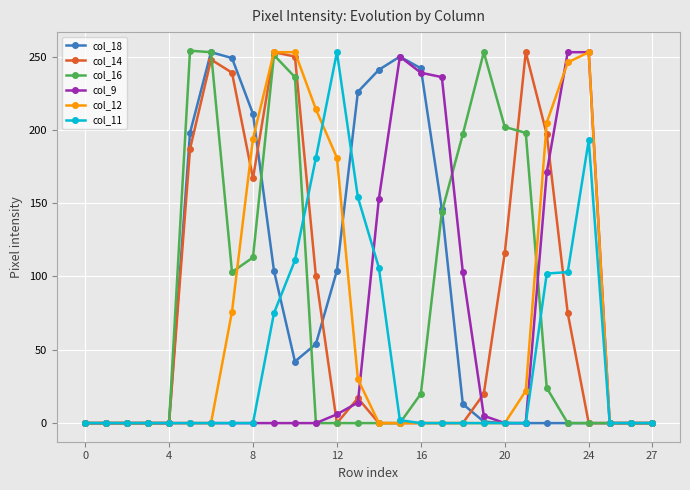

True or false: col_16 has more than 2 points higher than both neighbors.

True